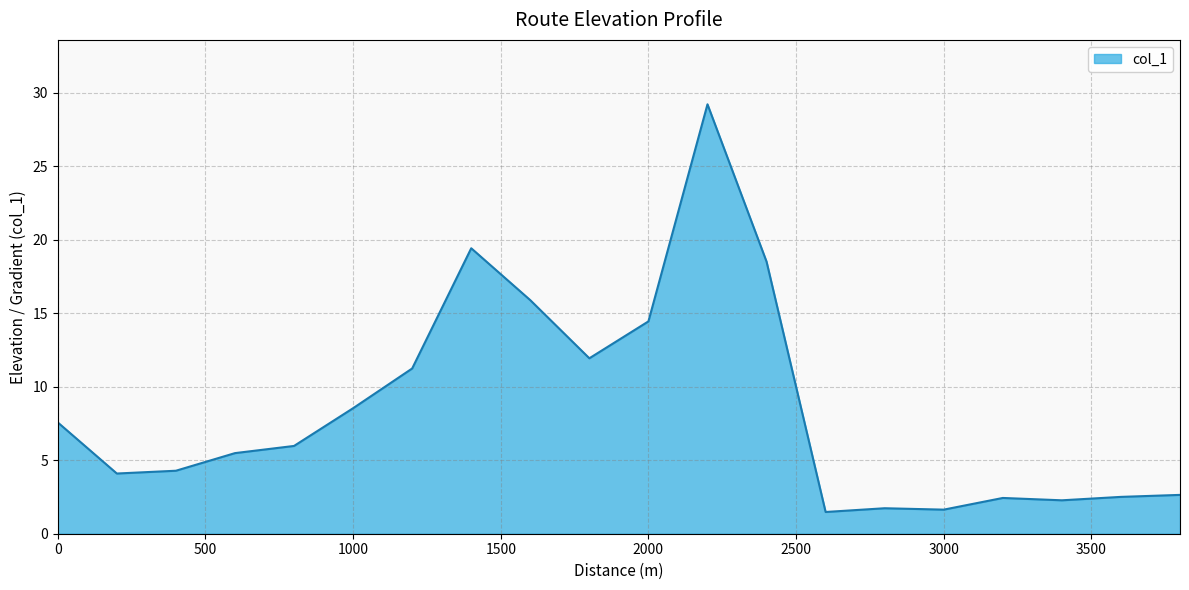

What is the minimum value shown in the chart?

1.5